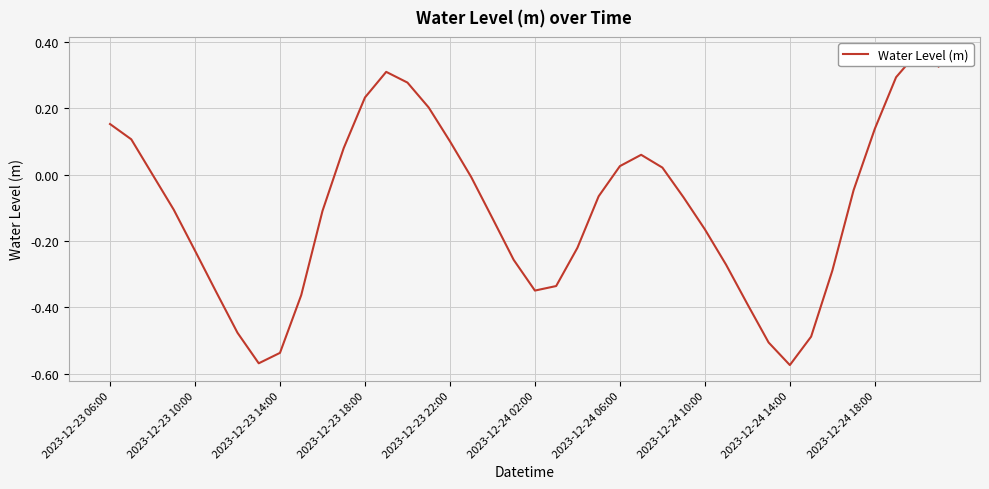

What is the difference between the second highest and minimum values?

0.9